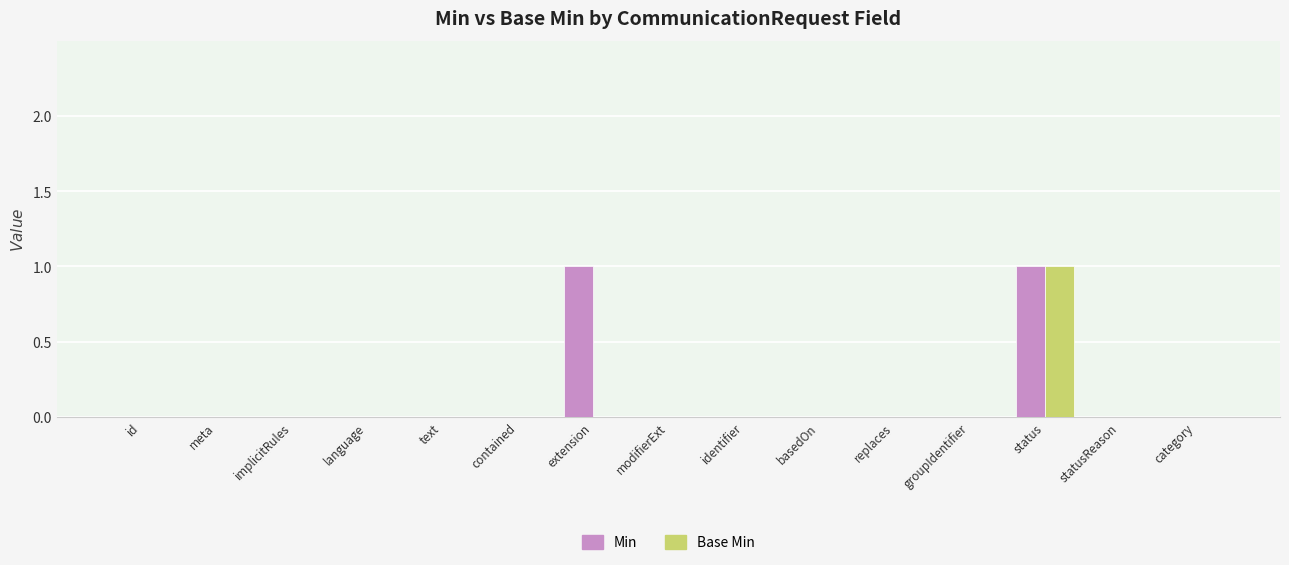

The value of Min at statusReason is 0. True or false?

True